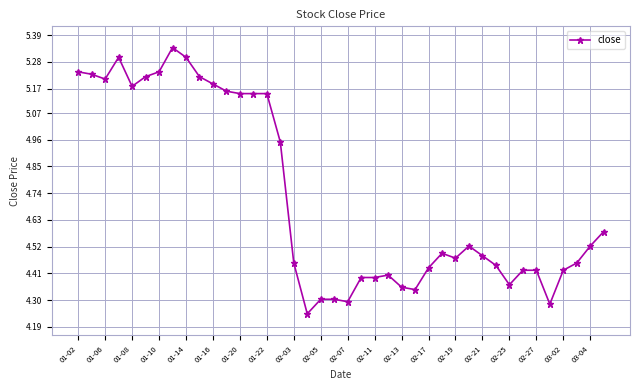

What is the difference between the maximum and minimum values?

1.1